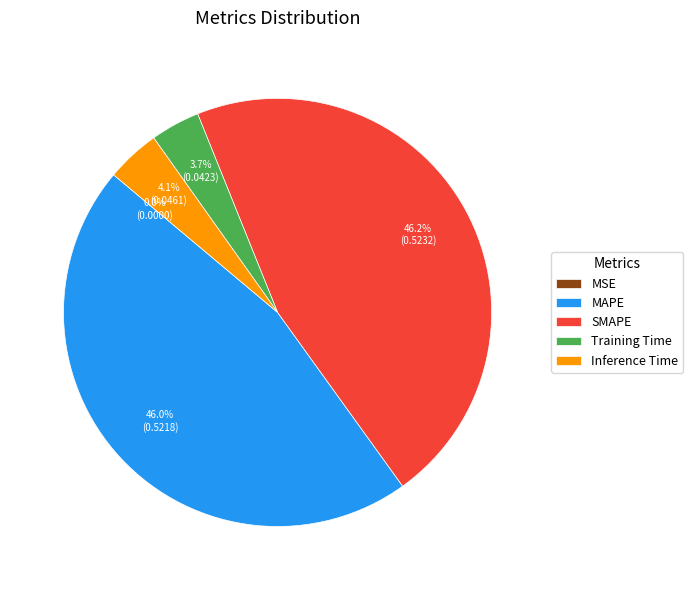

Which category has the biggest portion of the pie?

SMAPE